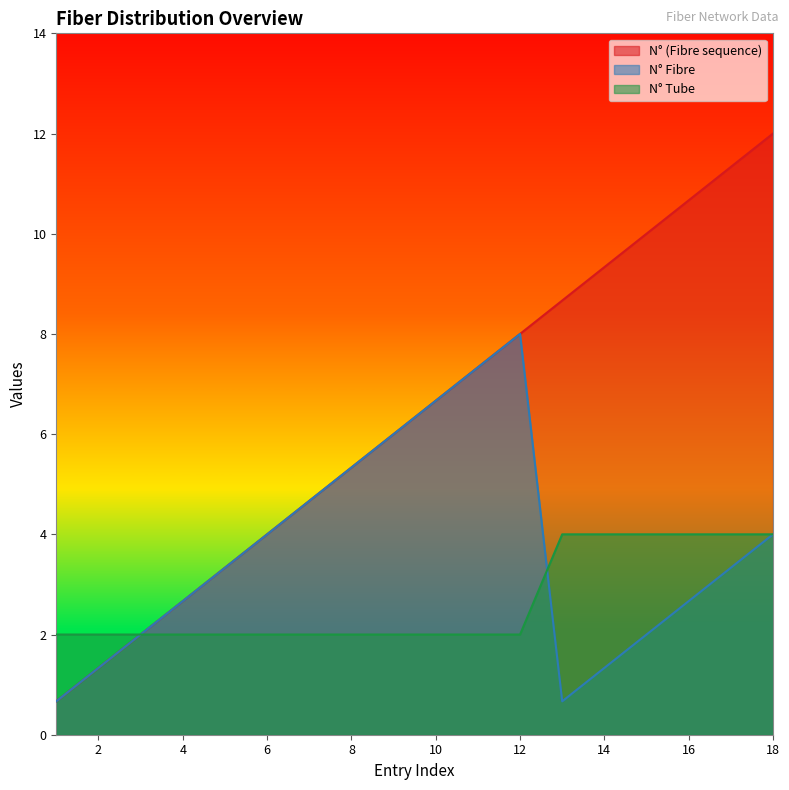

True or false: N° (Fibre sequence) has more than 1 interior local peaks.

False